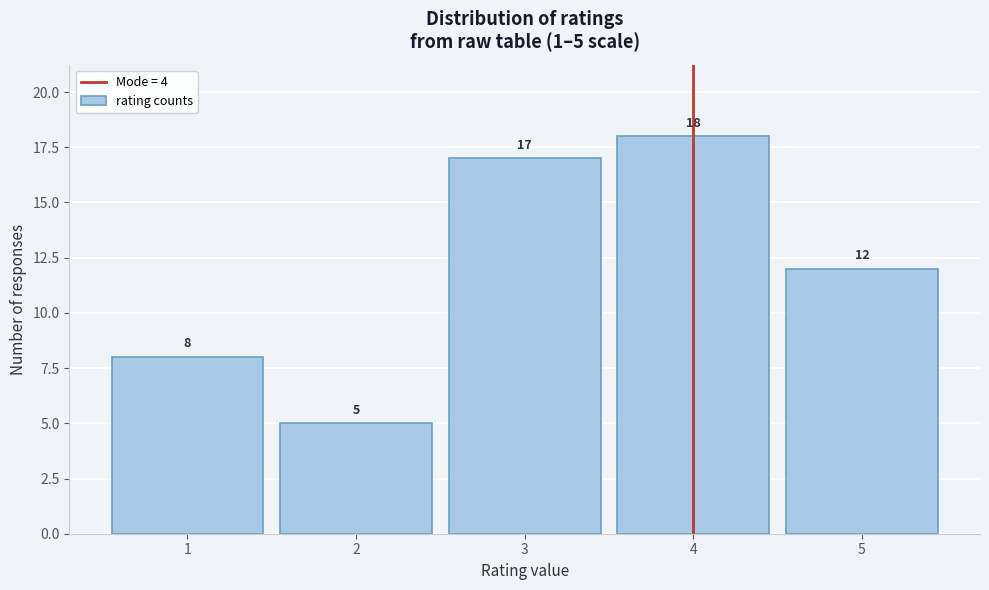

Which range on the x-axis has the tallest bar?

3.5 to 4.5